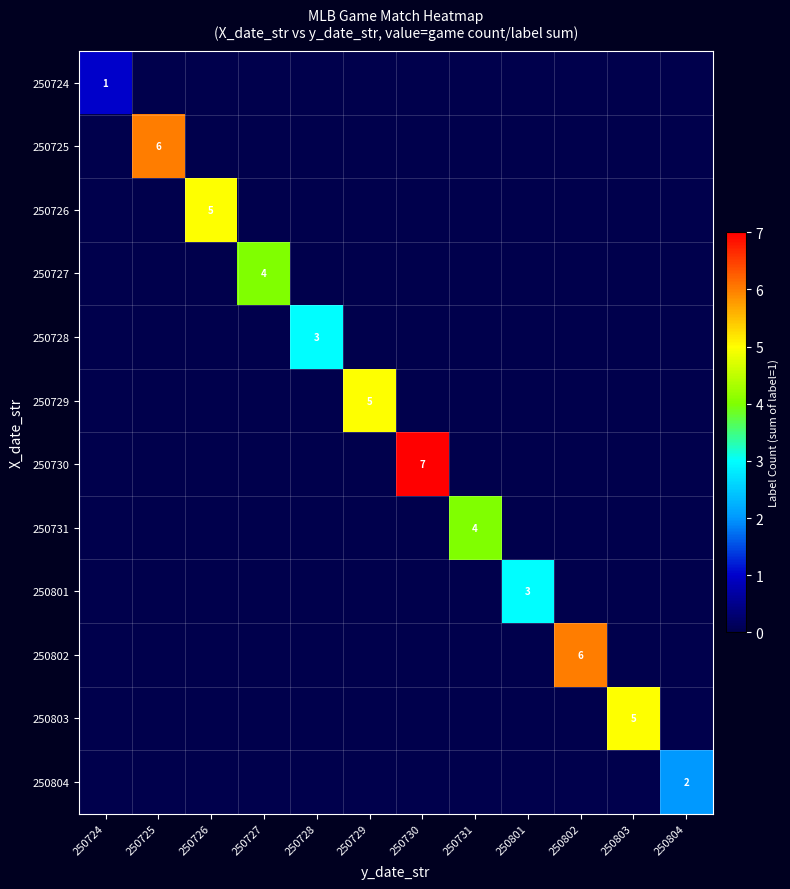

True or false: 250724 has a value of 1 at 250724.

True